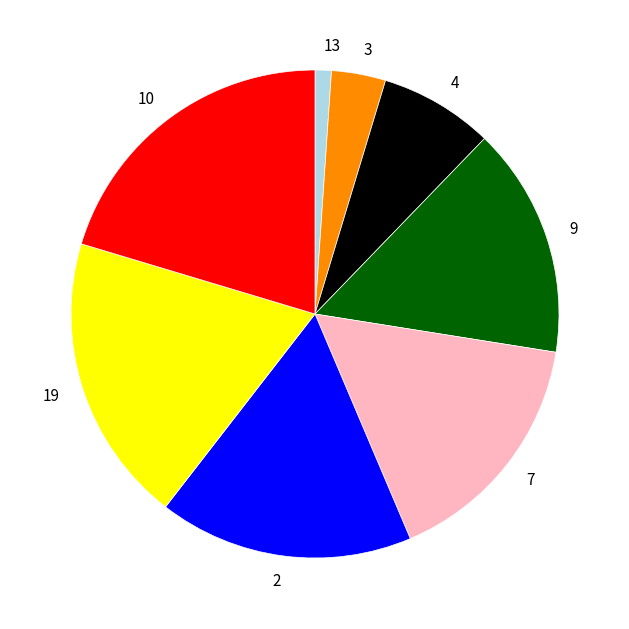

Is there any slice that represents more than half of the pie?

No